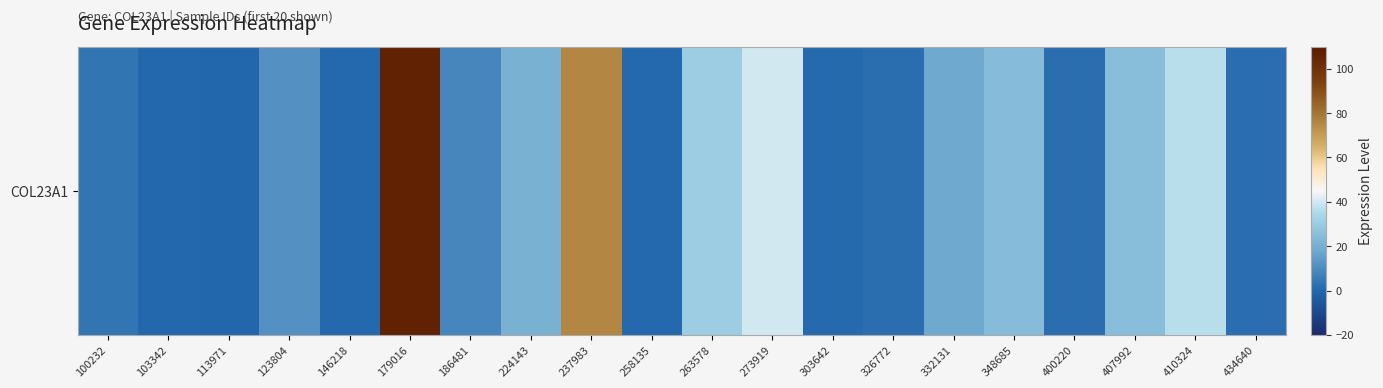

Which has a higher value, 407992 or 273919?

273919